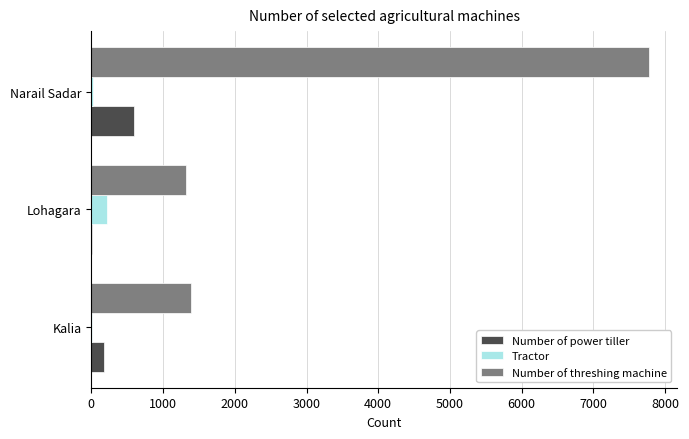

How many distinct data groups are displayed?

3